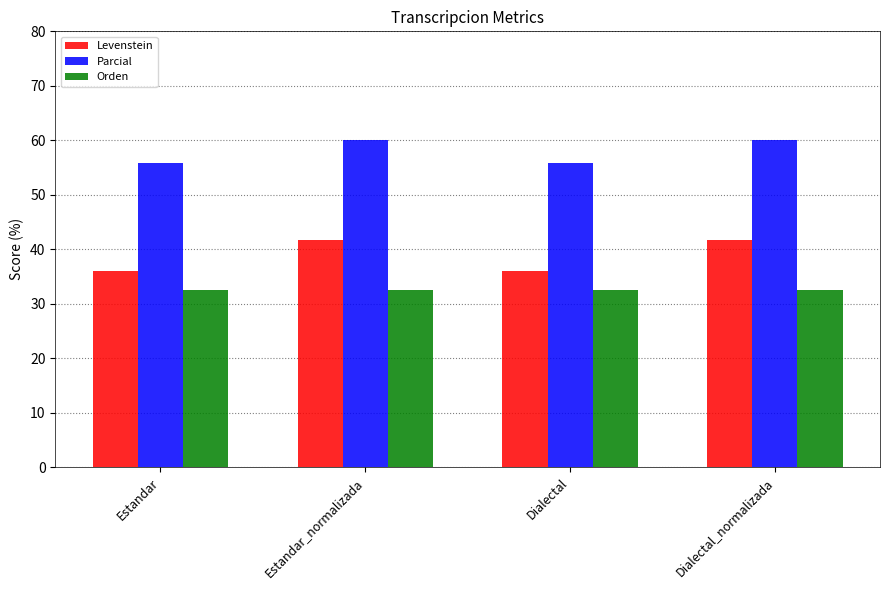

What is the value of the Orden bar at the 1st from the left?

32.6